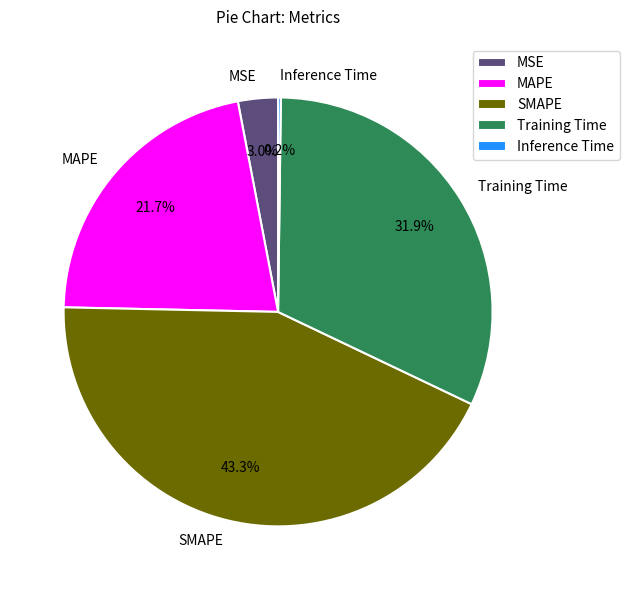

Approximately how many times larger is the value at Training Time compared to SMAPE?

0.7